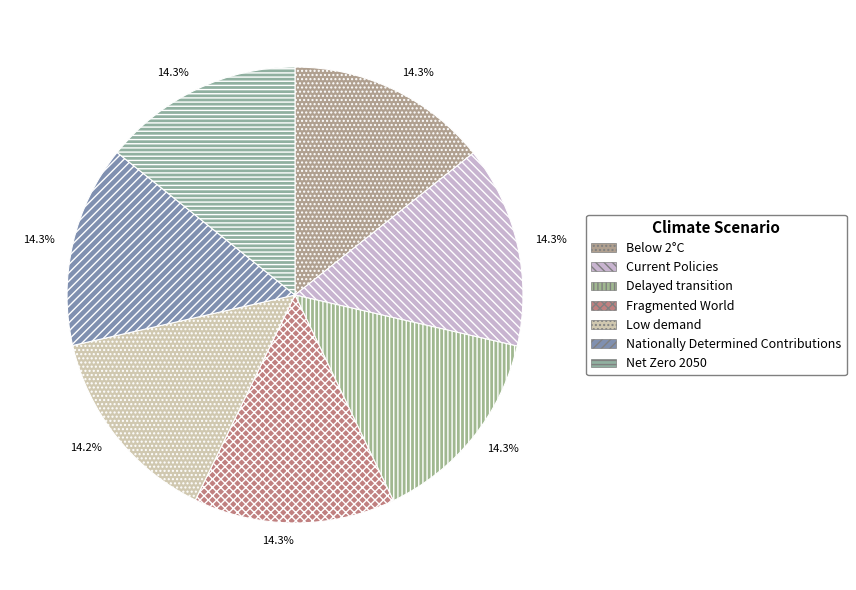

Which slice is the smallest?

Low demand